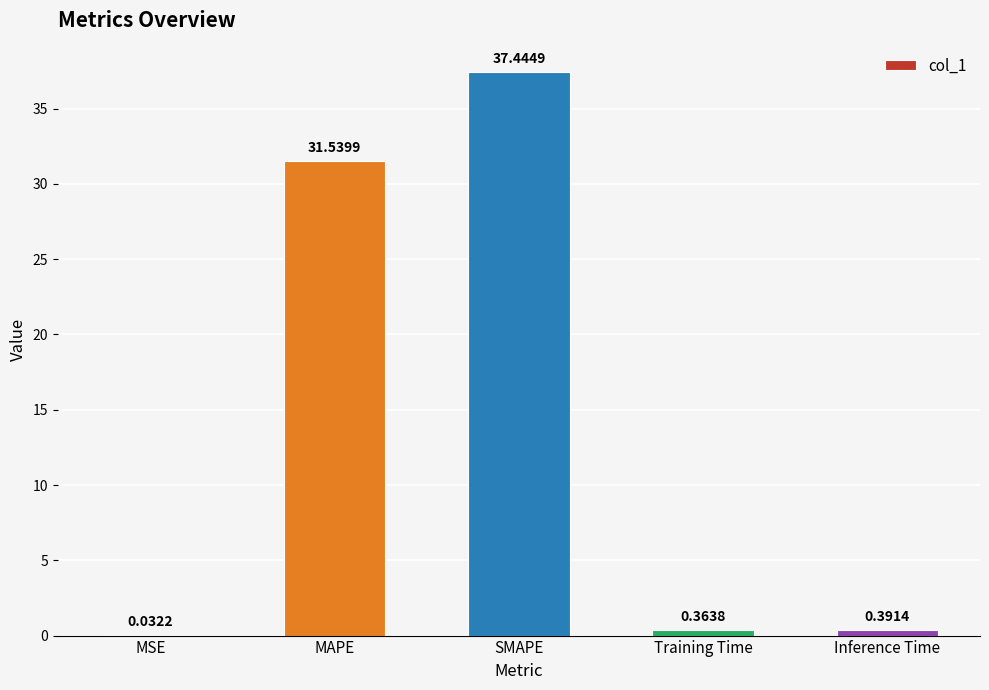

What is the sum of the values at SMAPE and MSE?

37.5